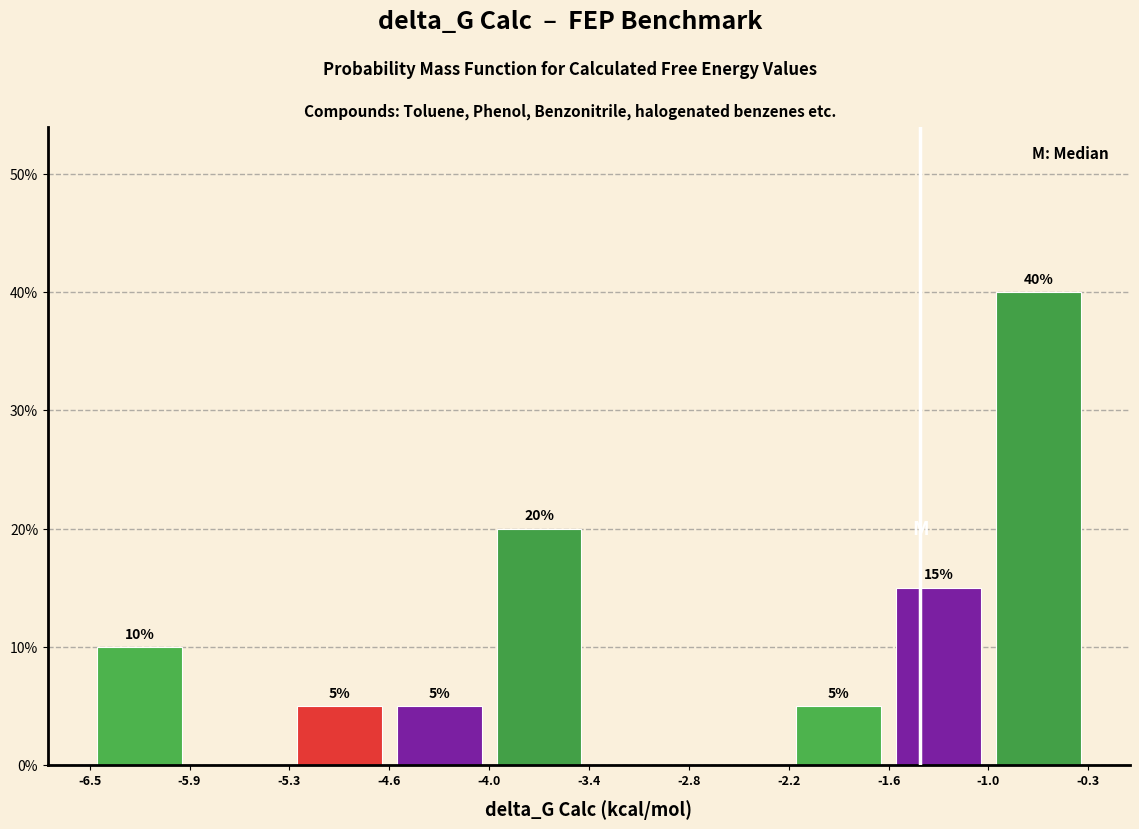

Over which range of the x-axis is the bar tallest?

-1.0 to -0.3